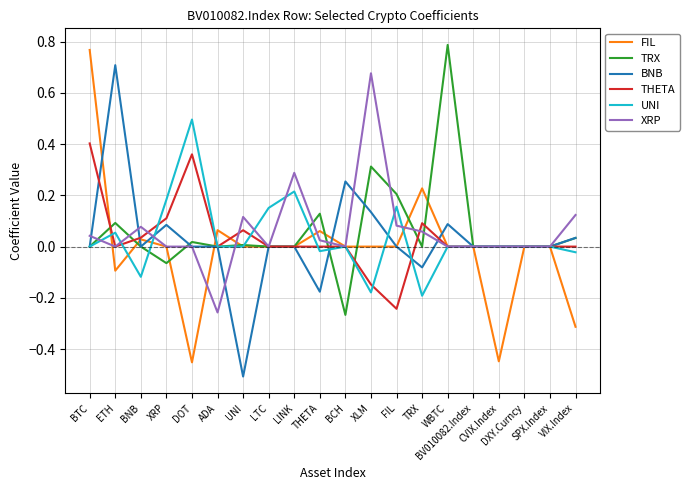

How many lines are shown in the chart?

6